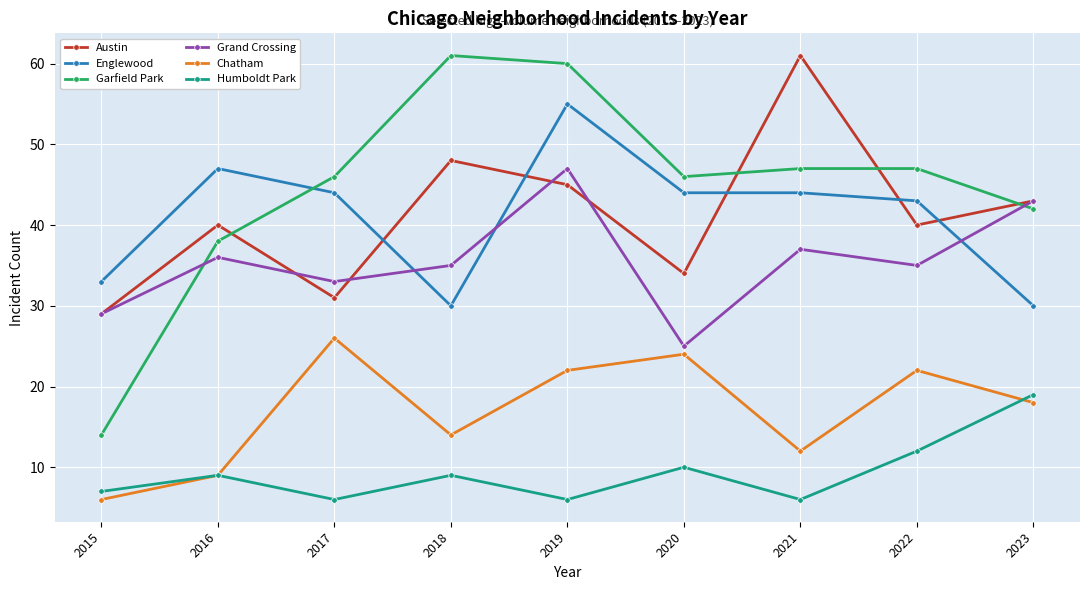

True or false: Englewood and Chatham intersect in this chart.

False